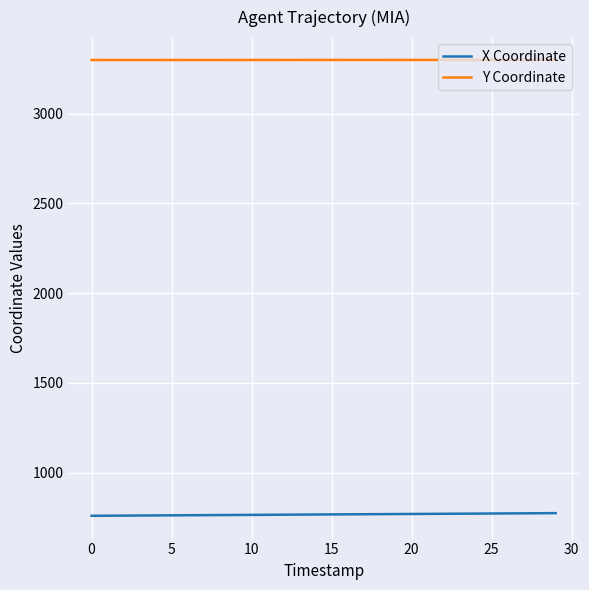

At how many categories does at least one series exceed 1150?

30